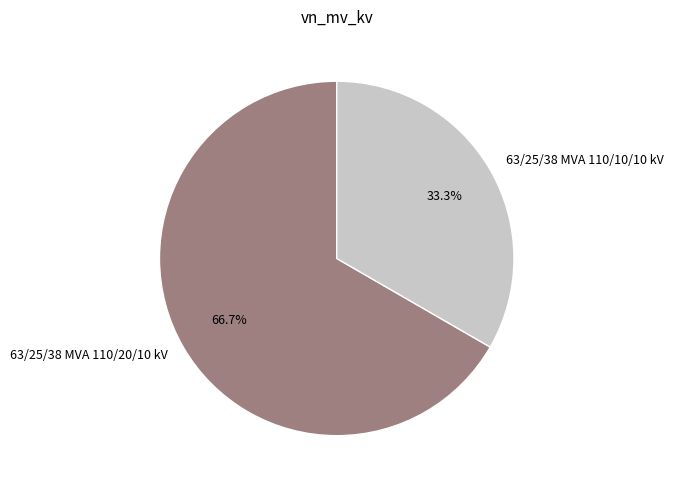

What is the total percentage of 63/25/38 MVA 110/10/10 kV and 63/25/38 MVA 110/20/10 kV?

100.0%